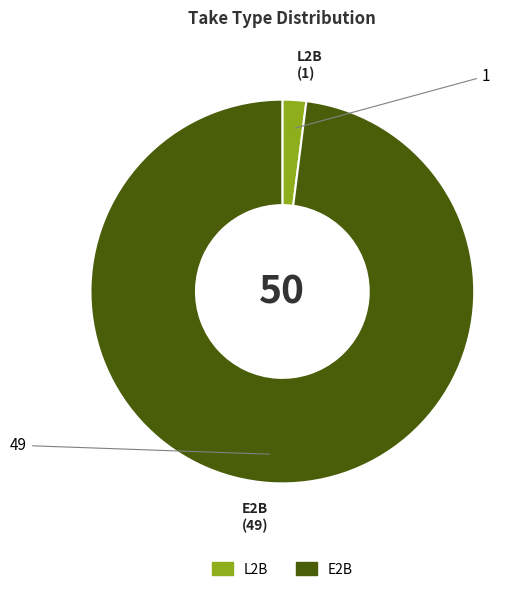

Between E2B and L2B, which is larger?

E2B